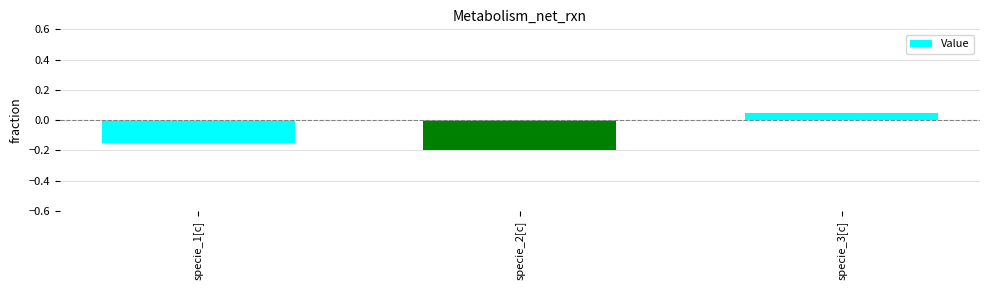

True or false: the data shows 0.0 at specie_3[c].

False